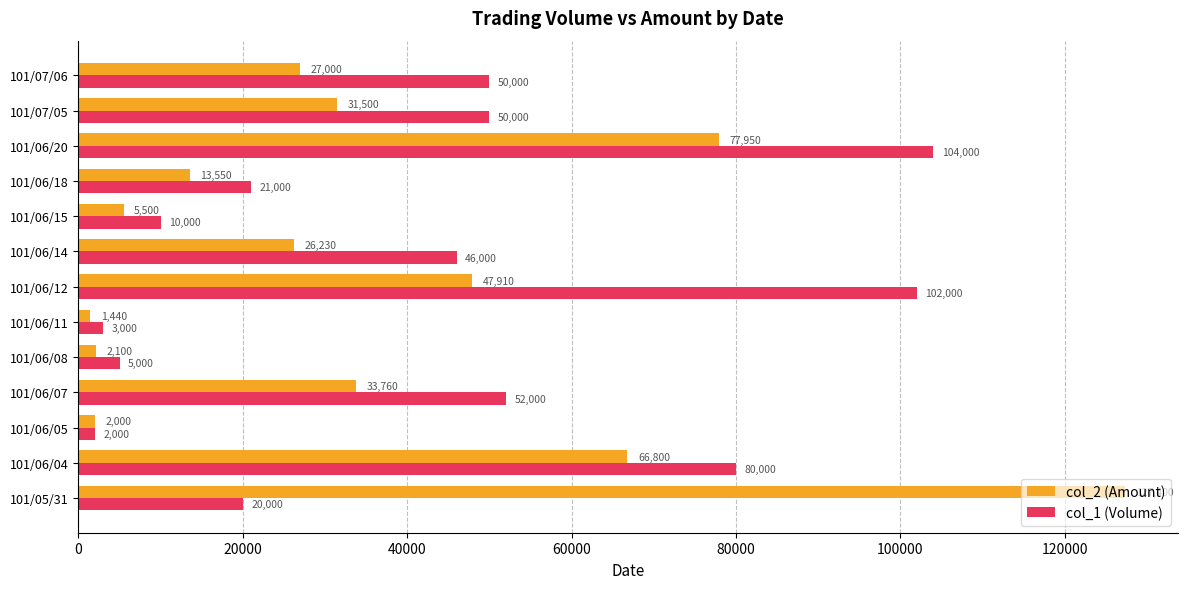

The value of col_1 (Volume) at 101/06/15 is 2117. True or false?

False